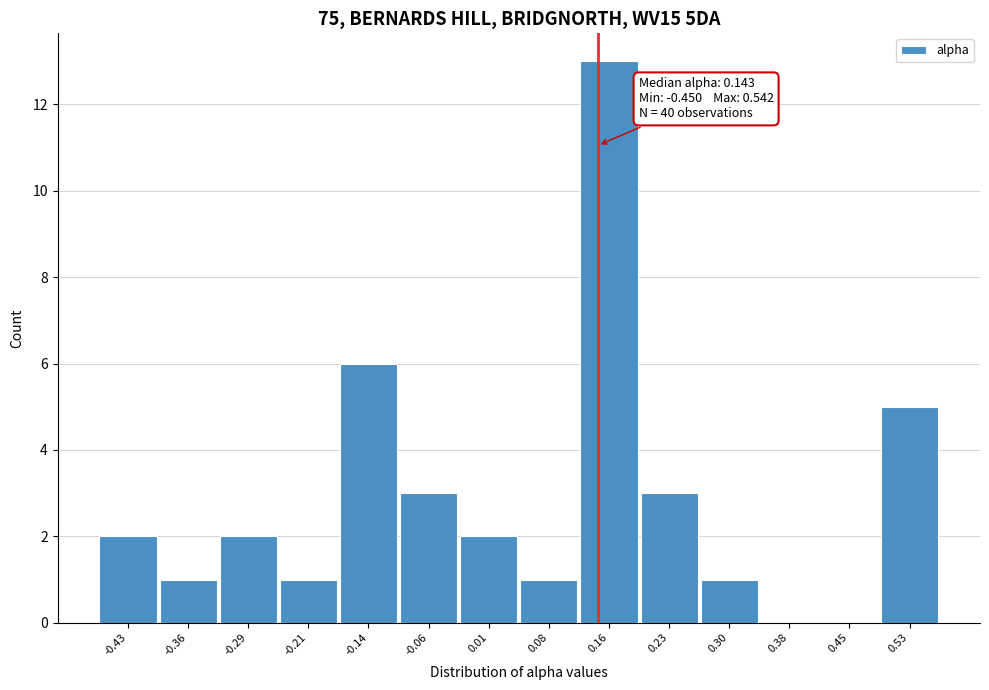

Which range on the x-axis has the tallest bar?

0.12 to 0.19